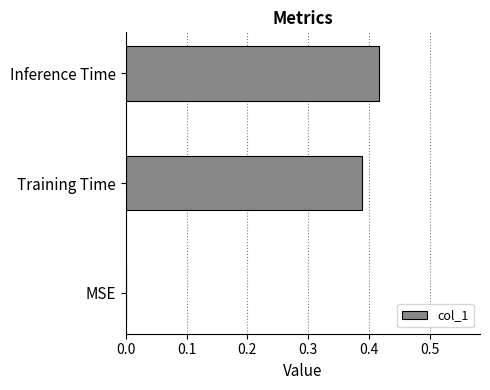

Count the values in the range 0 to 1.

3